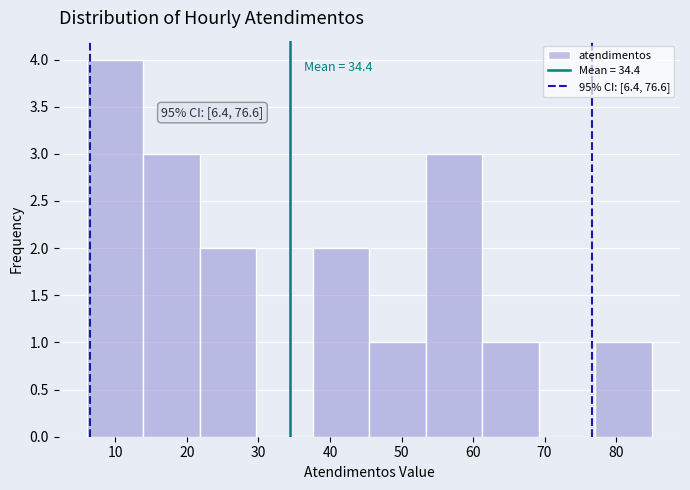

Which range on the x-axis has the tallest bar?

6.0 to 13.9